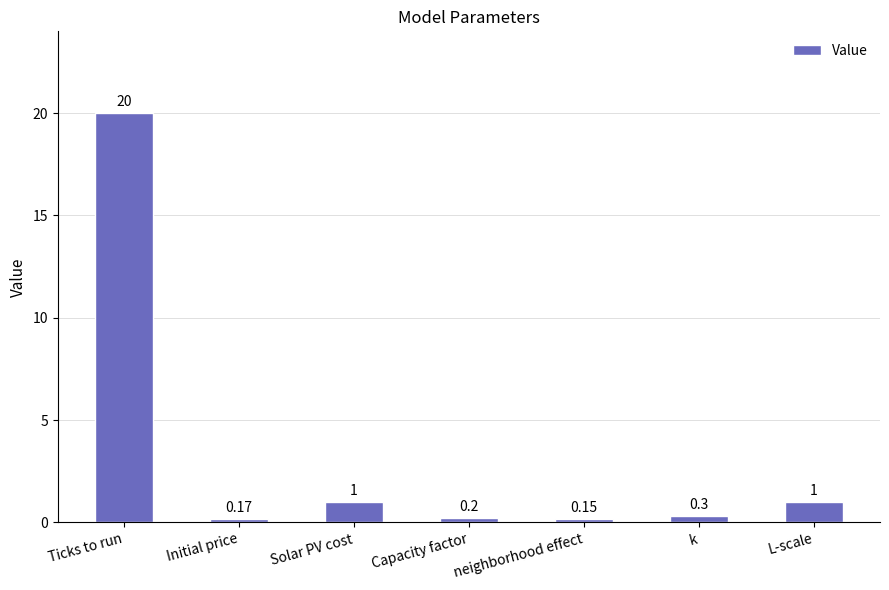

What is the change in value from Initial price to k?

+0.1